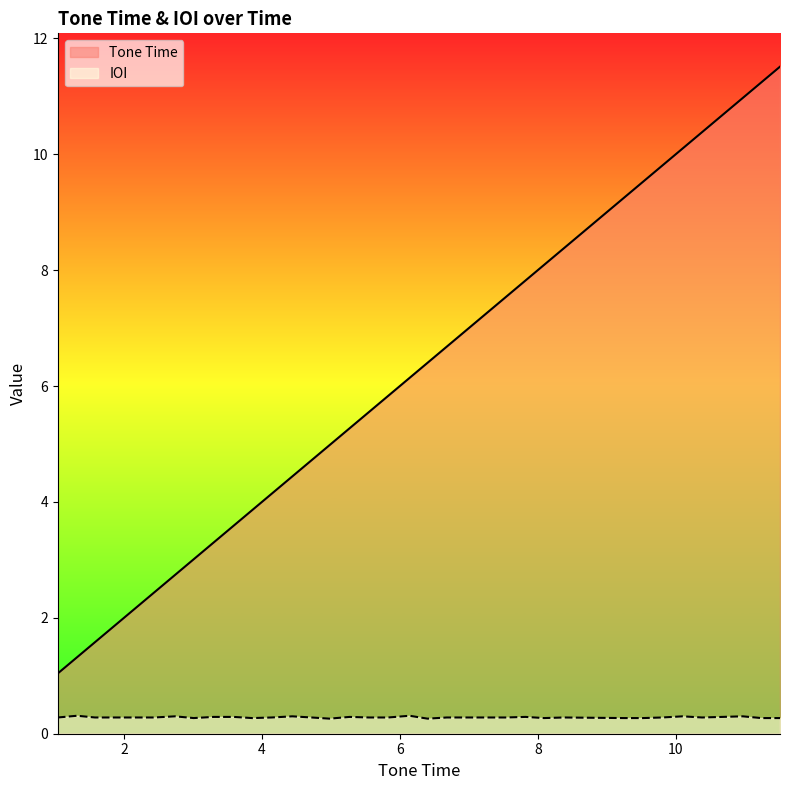

What position from the right is 4.72?

22